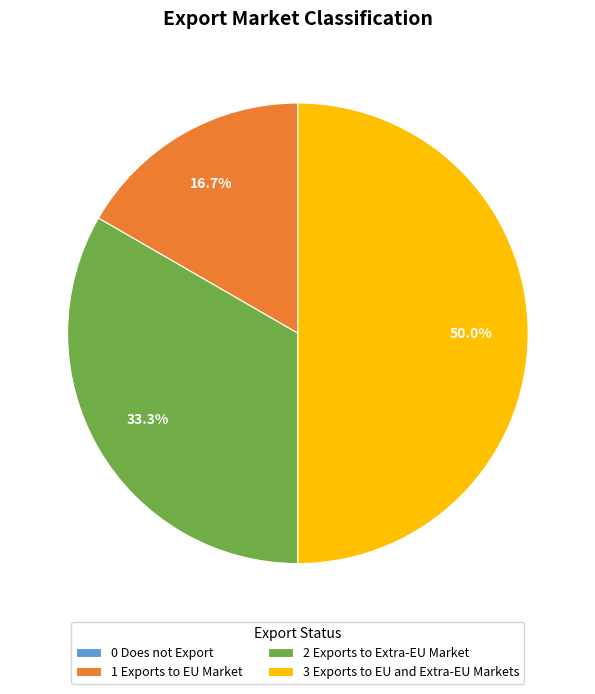

What is the largest slice in the pie chart?

3 Exports to EU and Extra-EU Markets